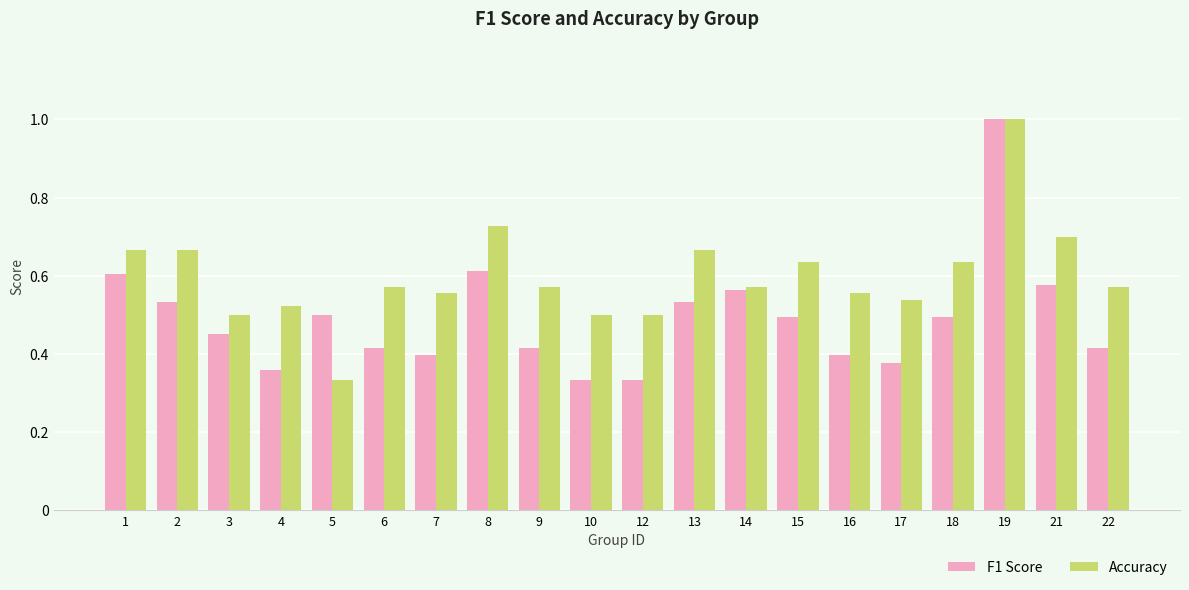

How many bars are there in each group?

2